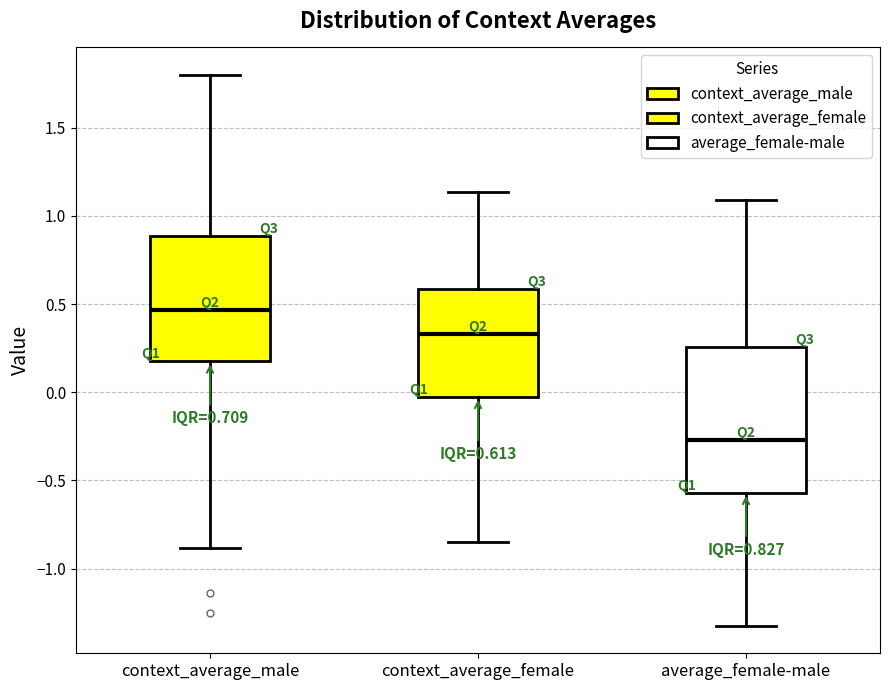

Comparing the boxes themselves (not the whiskers), which one is the tallest?

average_female-male